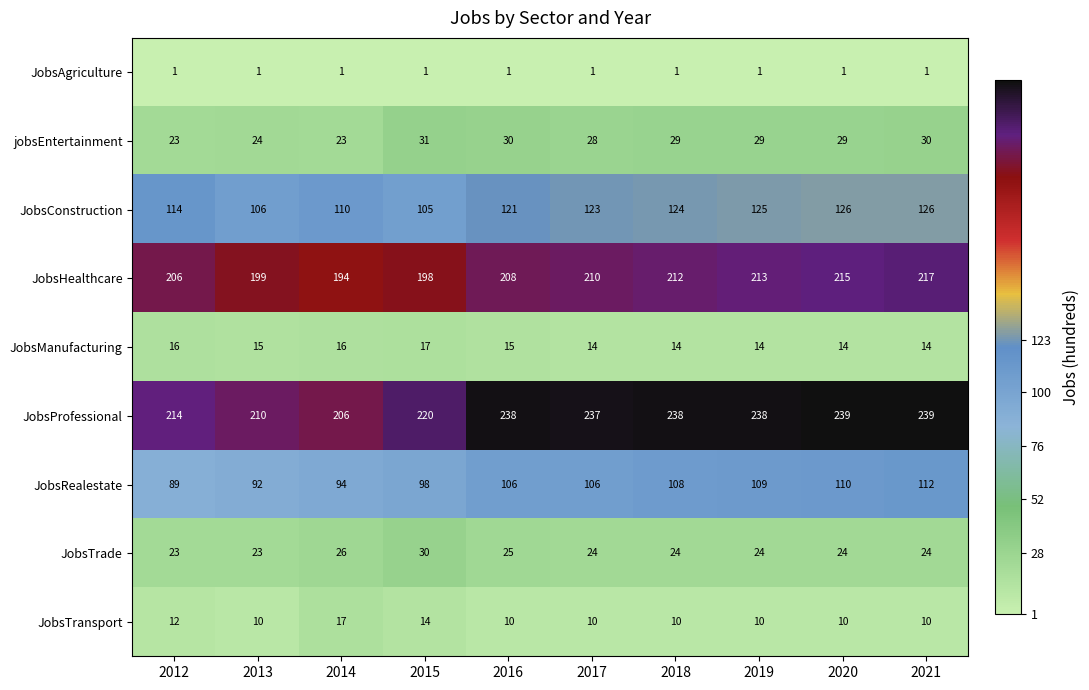

What is the sum of the JobsTrade values at 2014 and 2017?

50